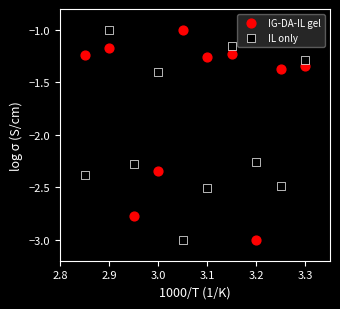

What is the X range (max minus min) for the scatter plot?

0.4